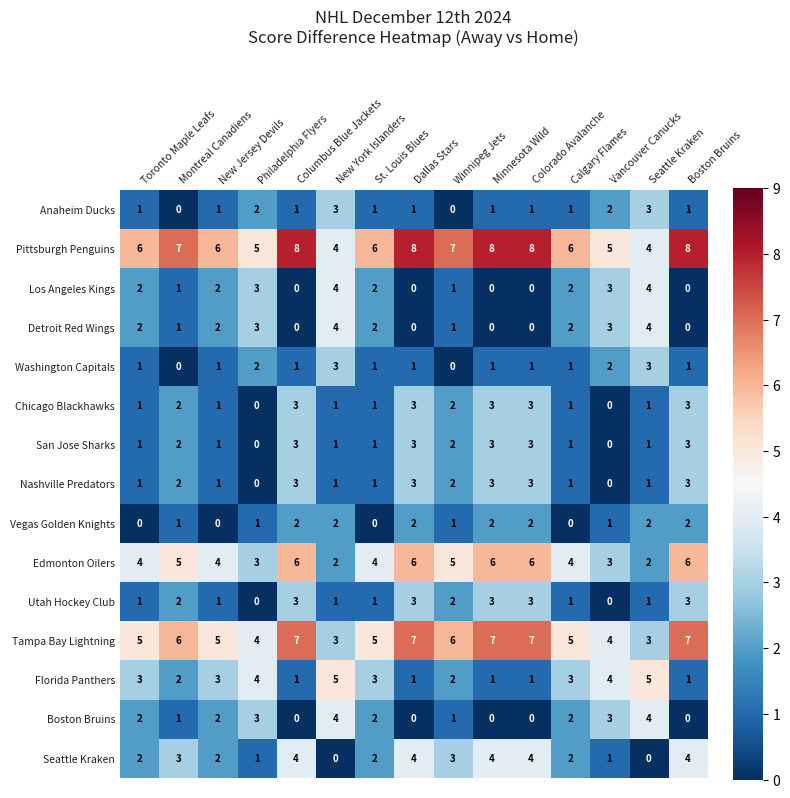

Count the number of categories in the chart.

15